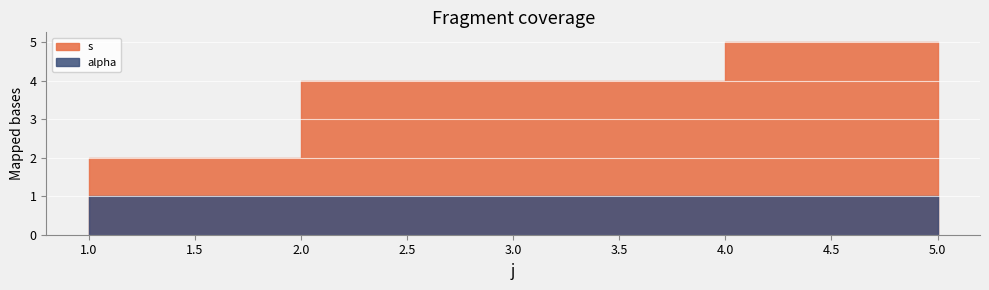

Is it true that alpha equals 0 at 4?

False